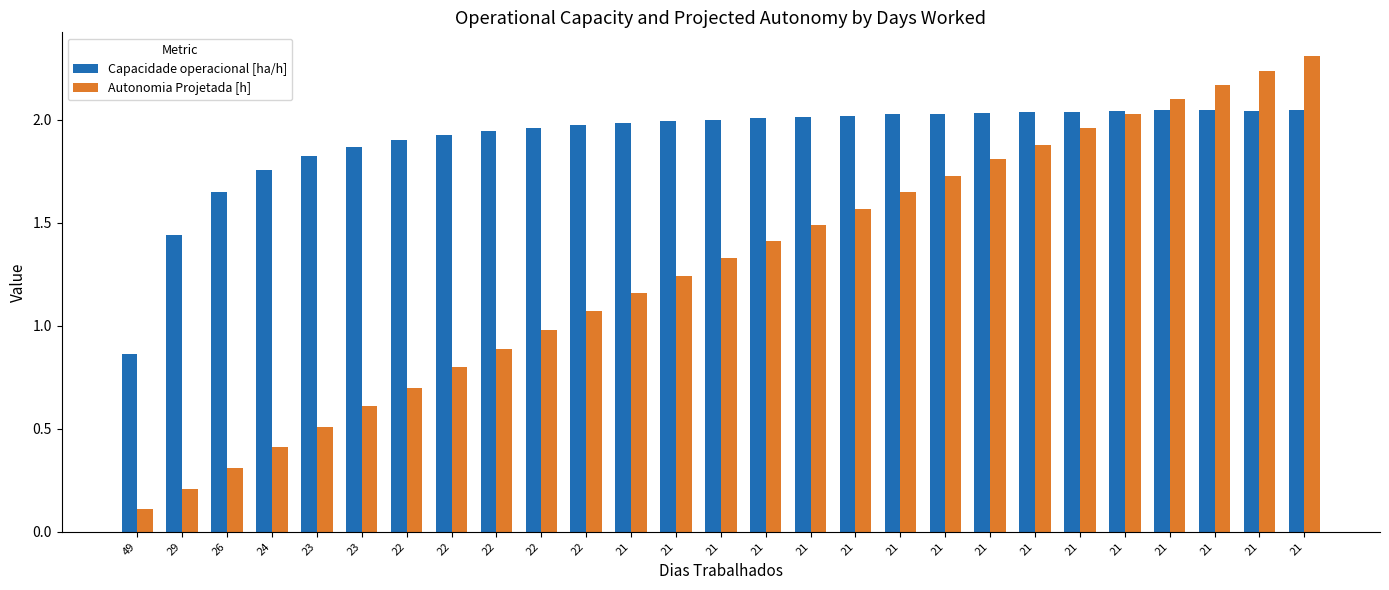

How many series are shown in this chart?

2